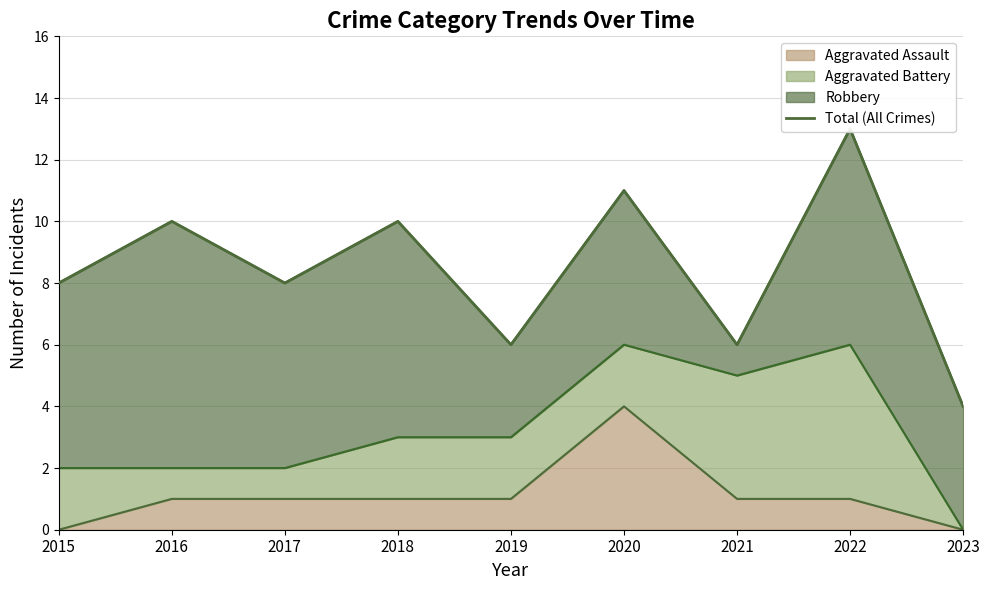

How many points are lower than both their immediate neighbors (excluding endpoints)?

3